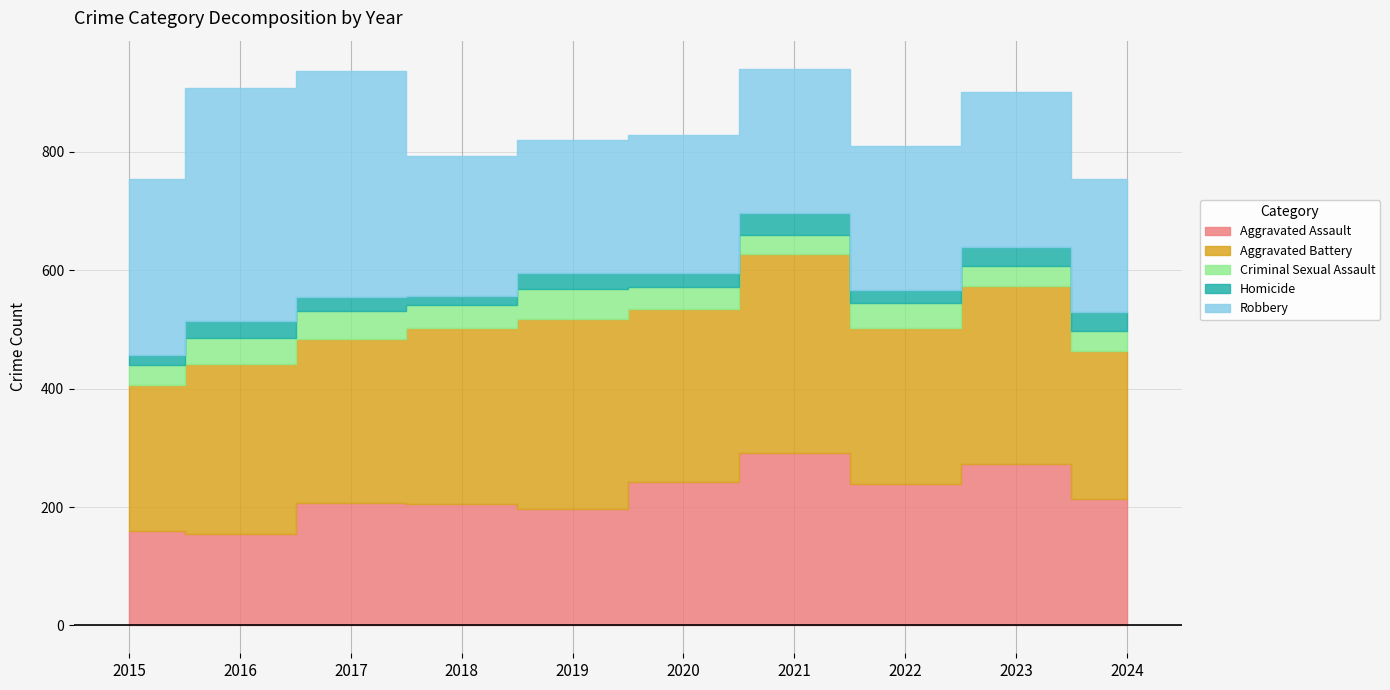

Count the number of data series in this chart.

5